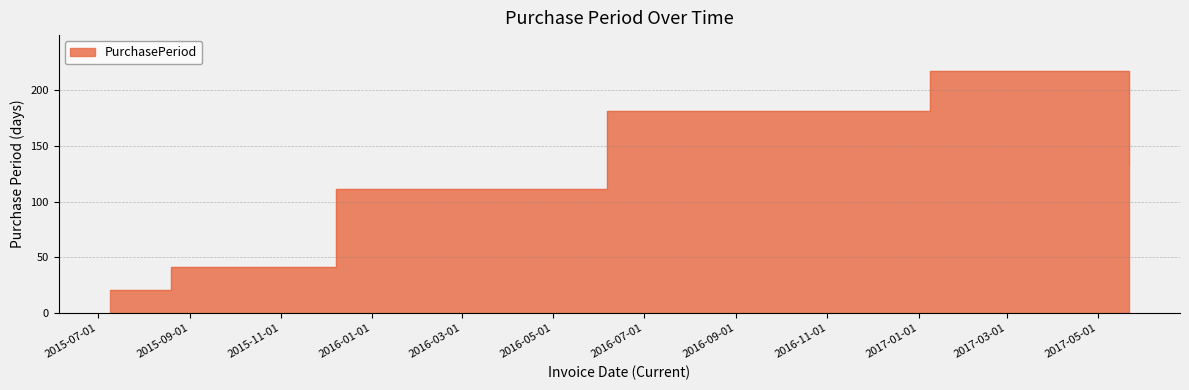

Which label corresponds to the smallest value in the chart?

2015-07-09